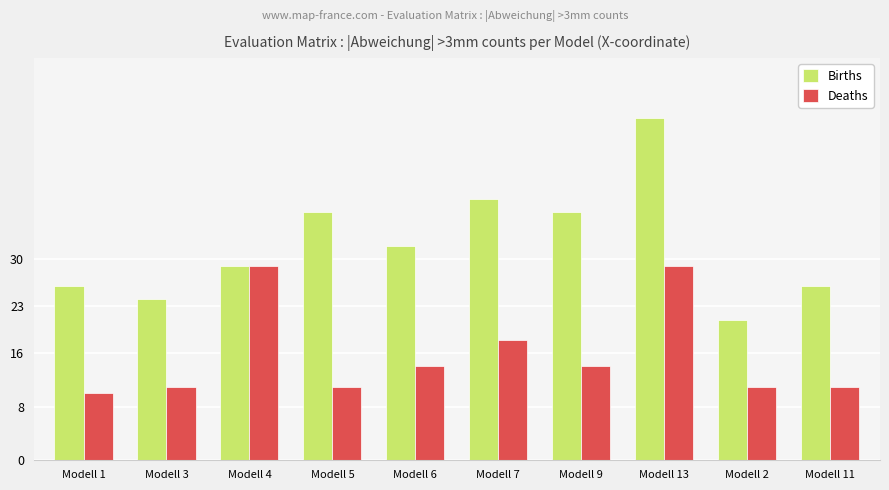

Is the value of Deaths at Modell 1 greater than the value of Births at Modell 11?

No